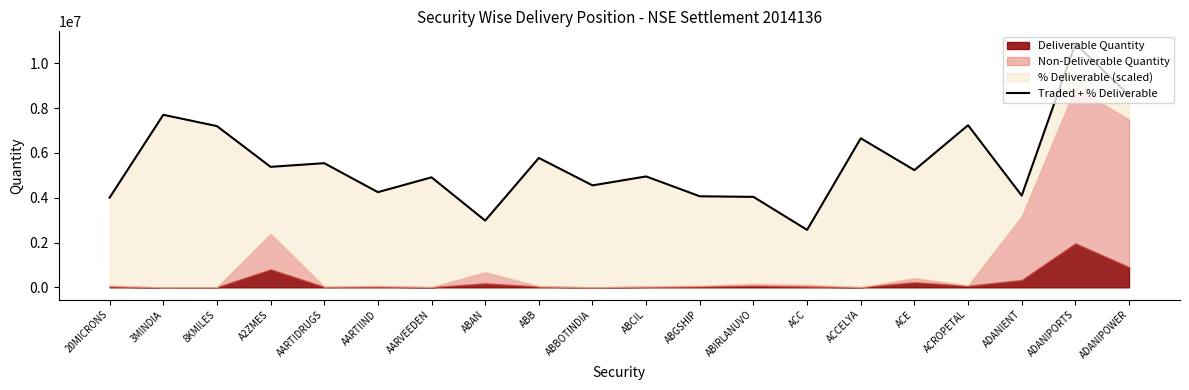

Between ADANIPORTS and ACC, which is larger?

ADANIPORTS